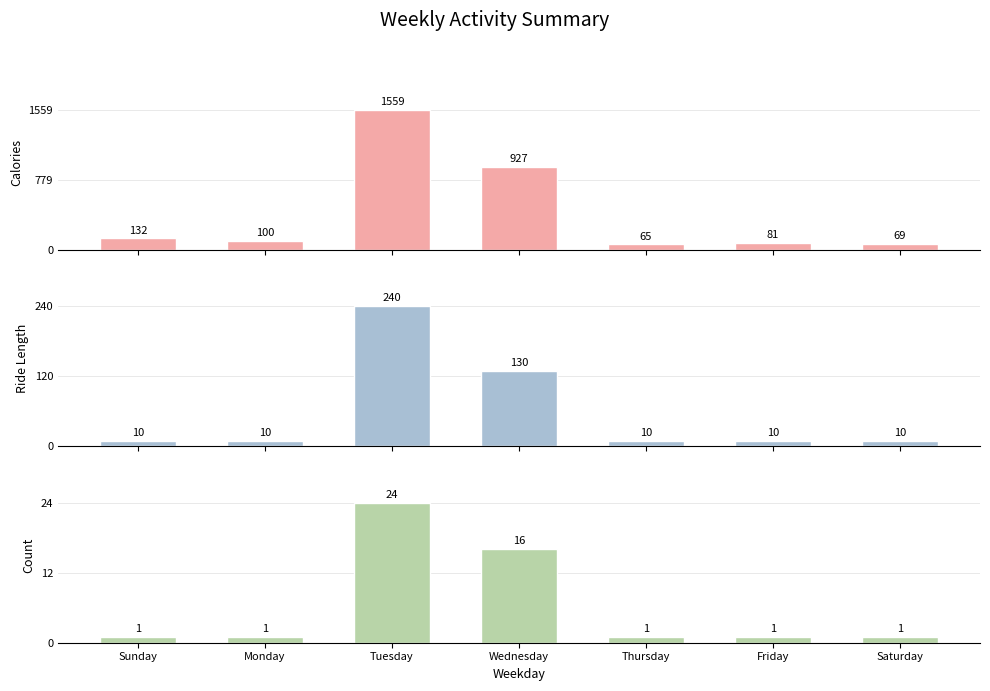

What is the label of the 3rd bar from the left?

Tuesday